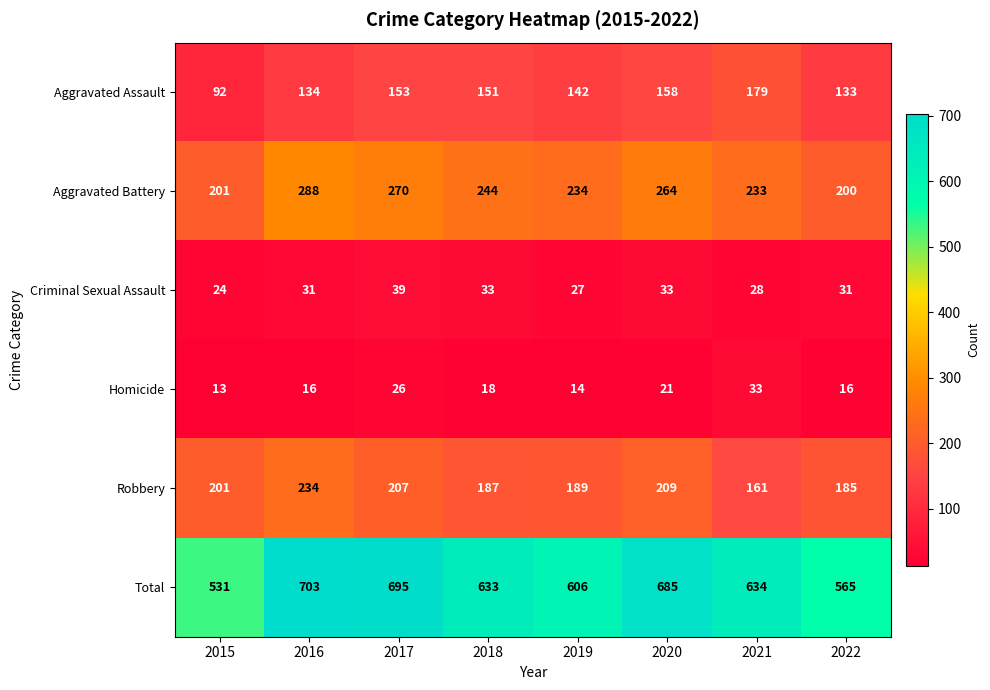

The value of Aggravated Battery at 2016 is 98. True or false?

False